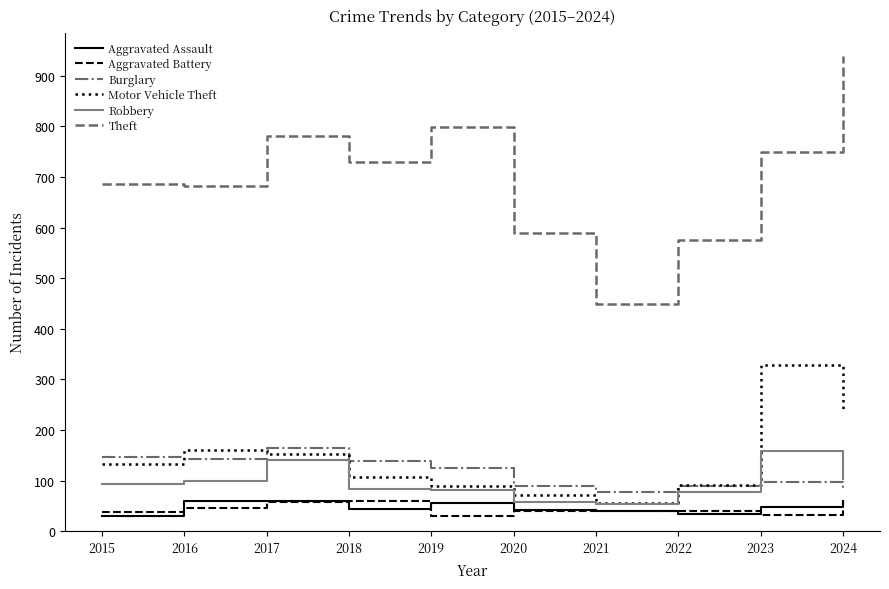

Where is the first local maximum for Theft?

2017